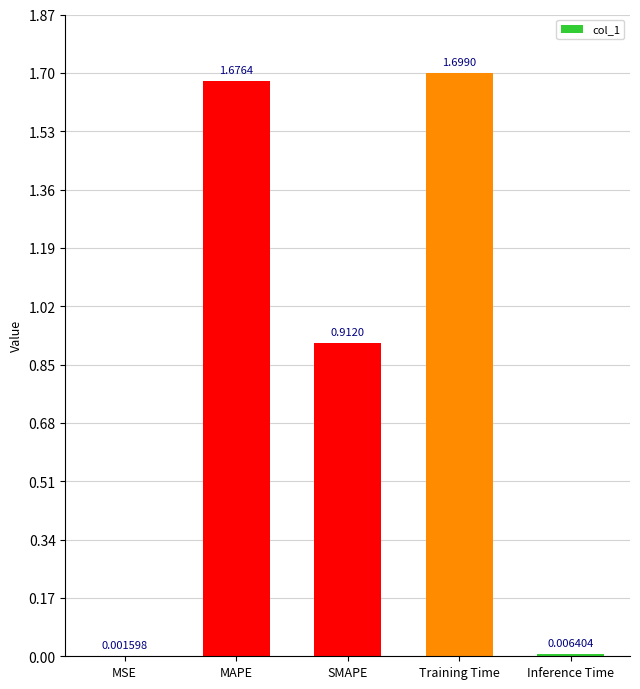

Does the chart contain stacked bars?

No